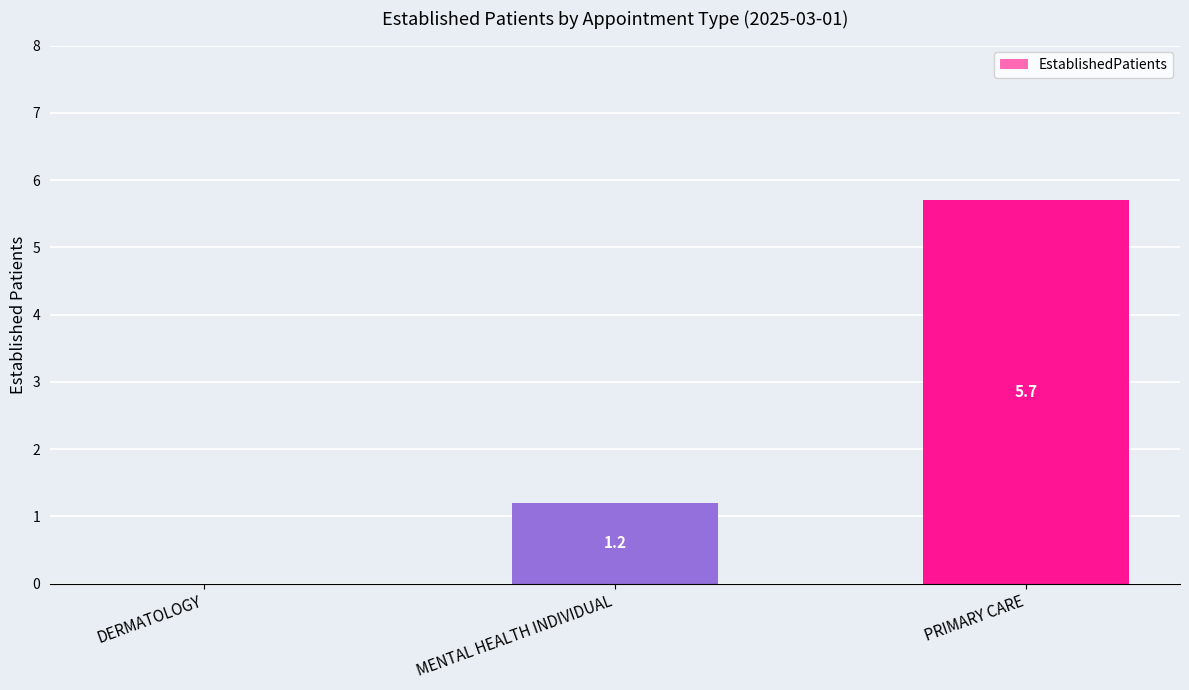

What is the change in value from MENTAL HEALTH INDIVIDUAL to PRIMARY CARE?

+4.5